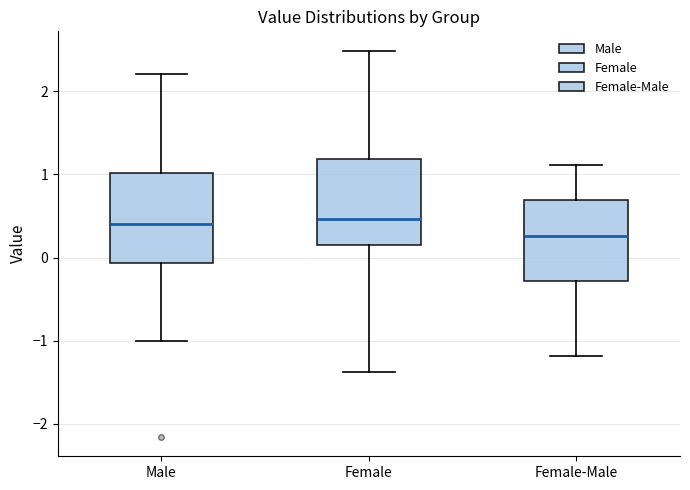

Where is the upper edge of the box for Female-Male on the y-axis? The values are not printed on the chart, so give them approximately, as read against the axis.

0.7